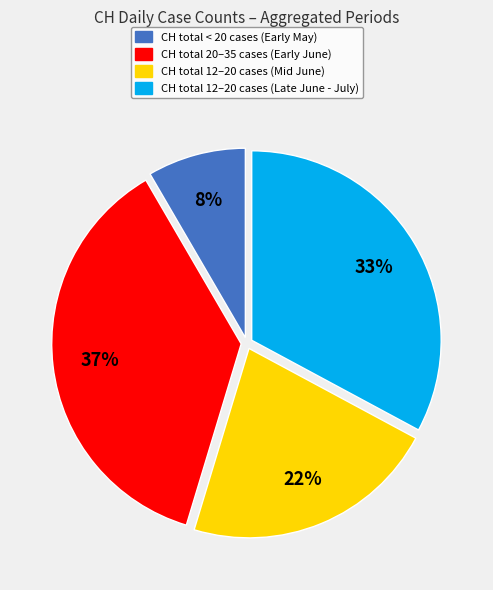

To the nearest percent, what is the average slice percentage?

25%